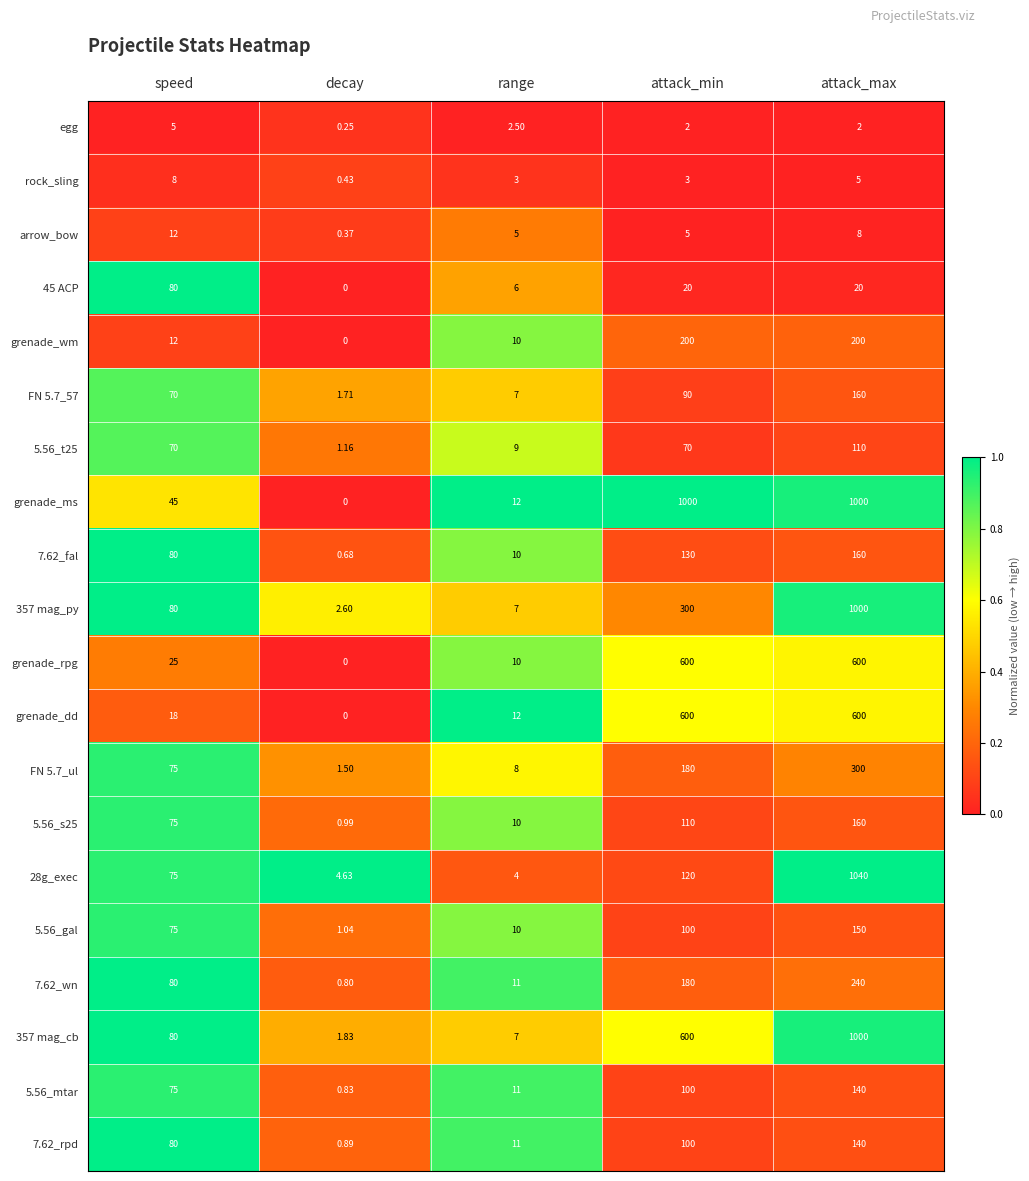

Which category has the highest value across all series?

attack_max